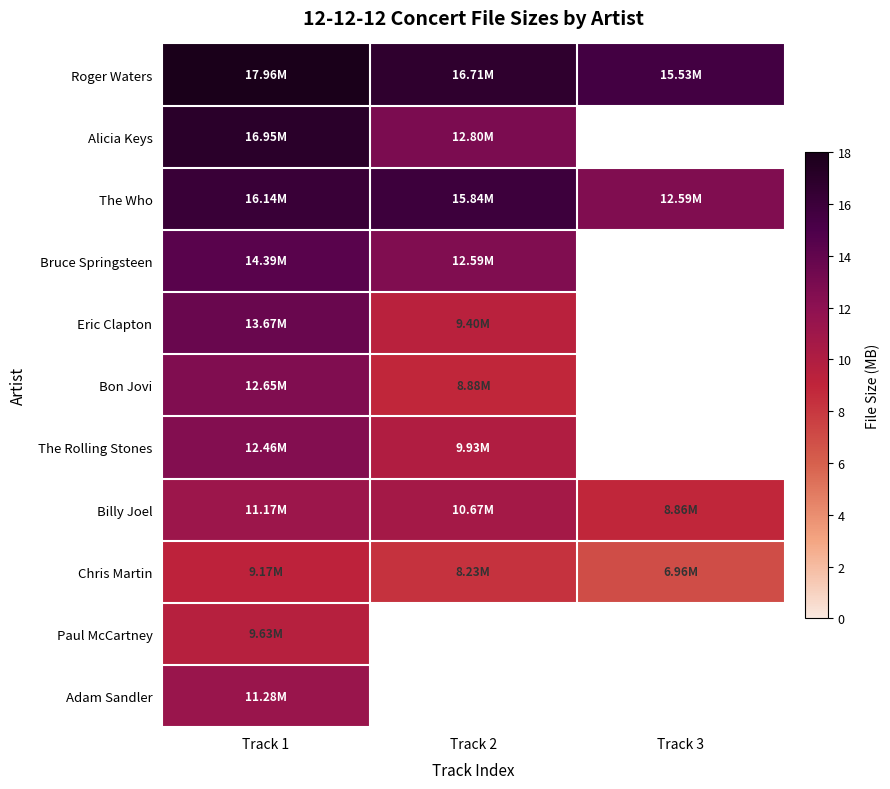

What is the highest value of the Bon Jovi series?

12.7